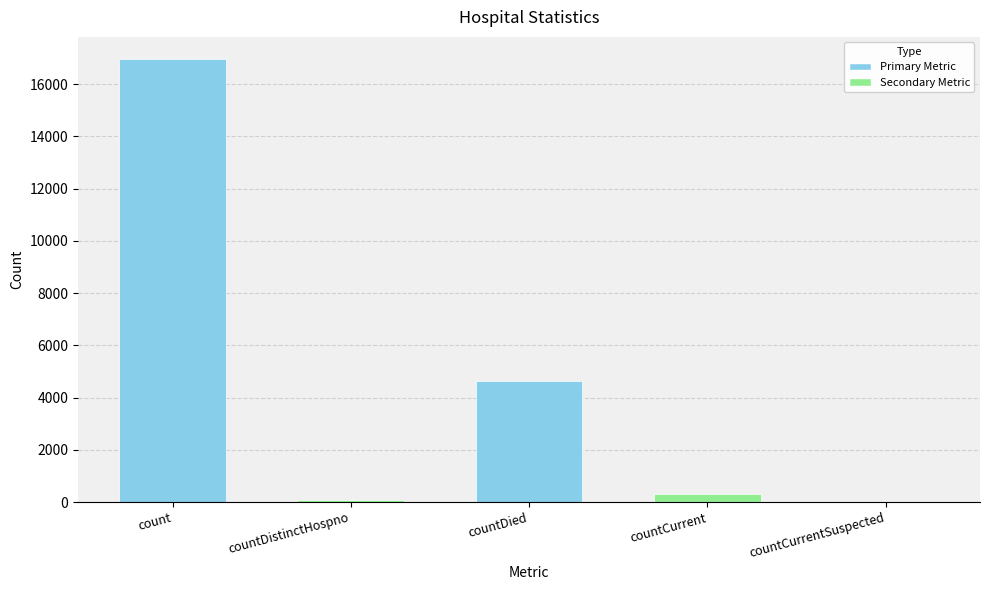

What is the sum of all values?

21989